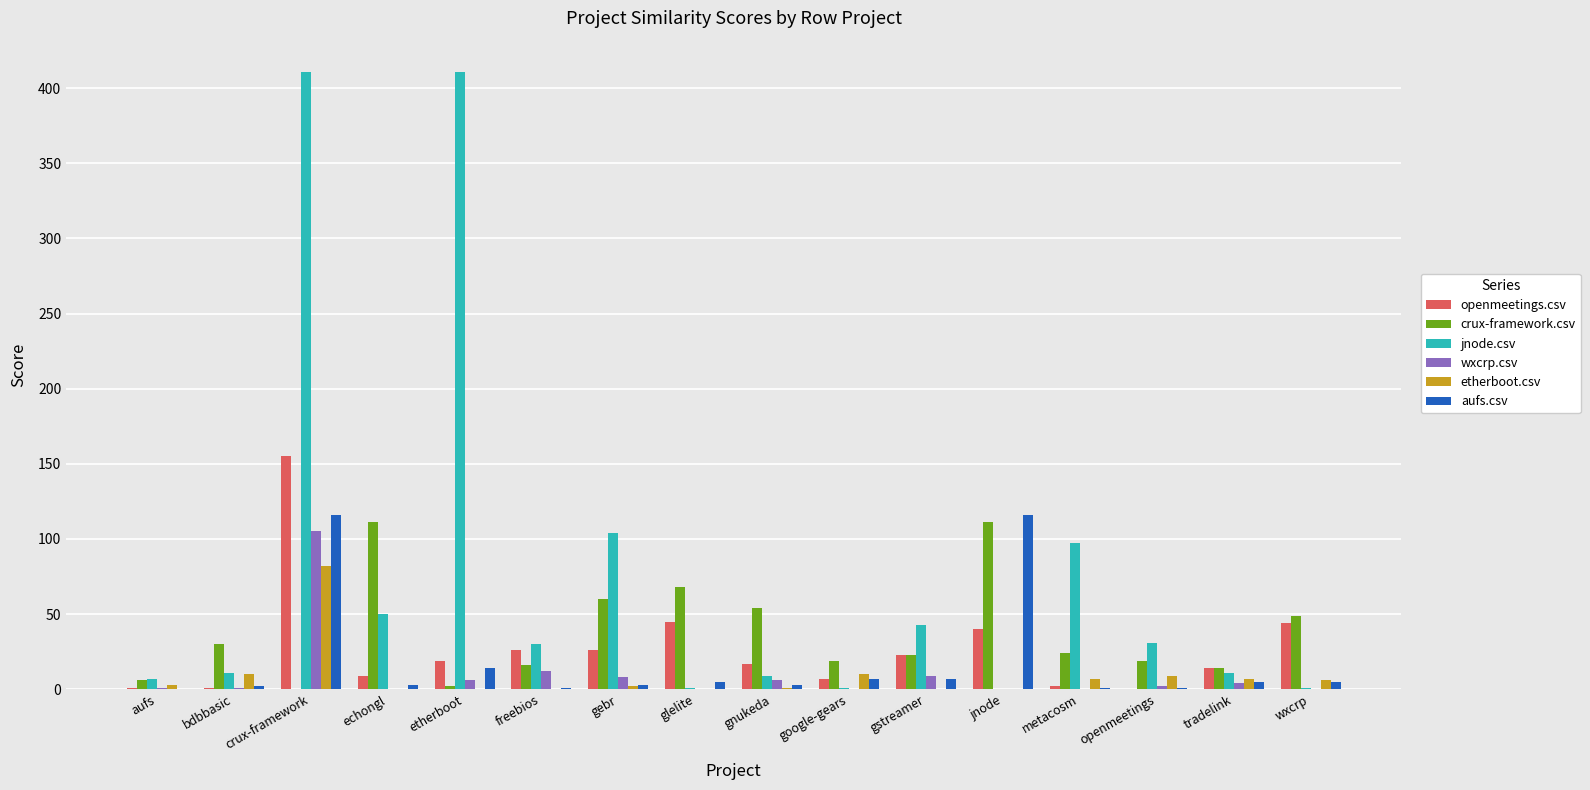

The etherboot.csv series shows 10 at bdbbasic. True or false?

True